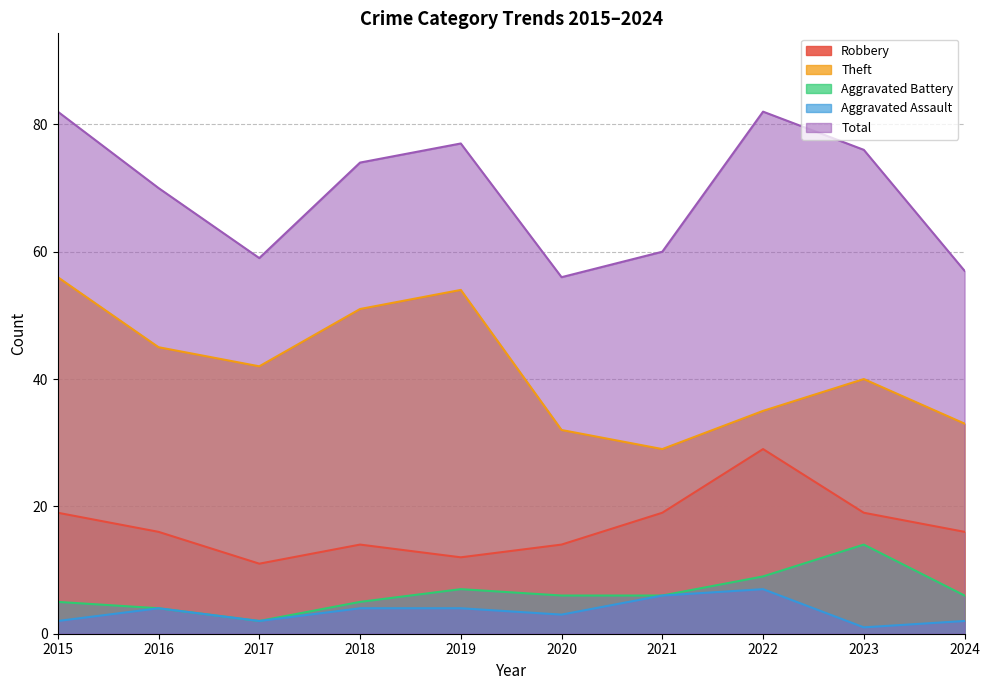

What is the difference between the Aggravated Assault values at 2020 and 2015?

1